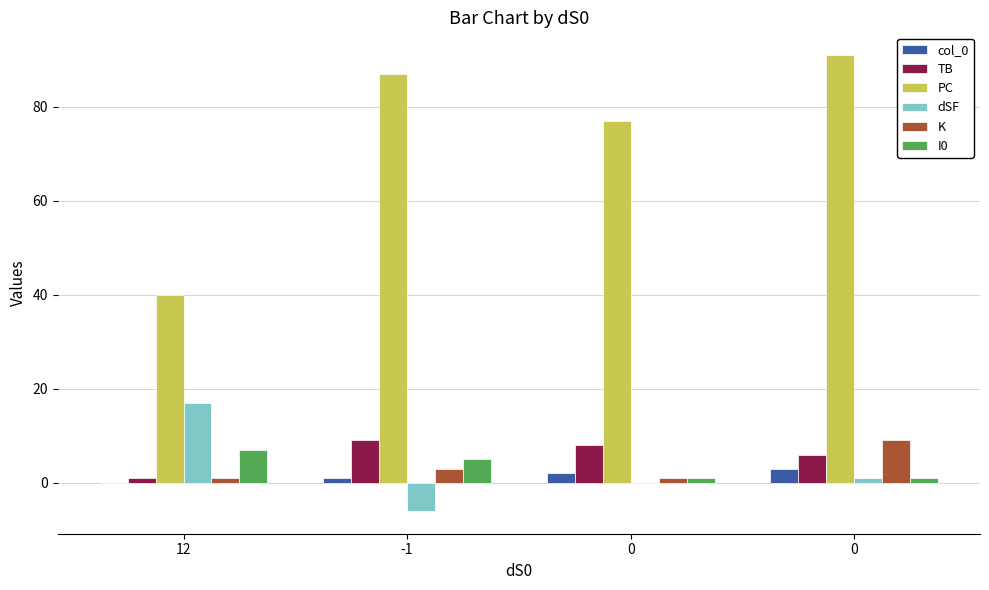

Which series has the largest range (max minus min)?

PC